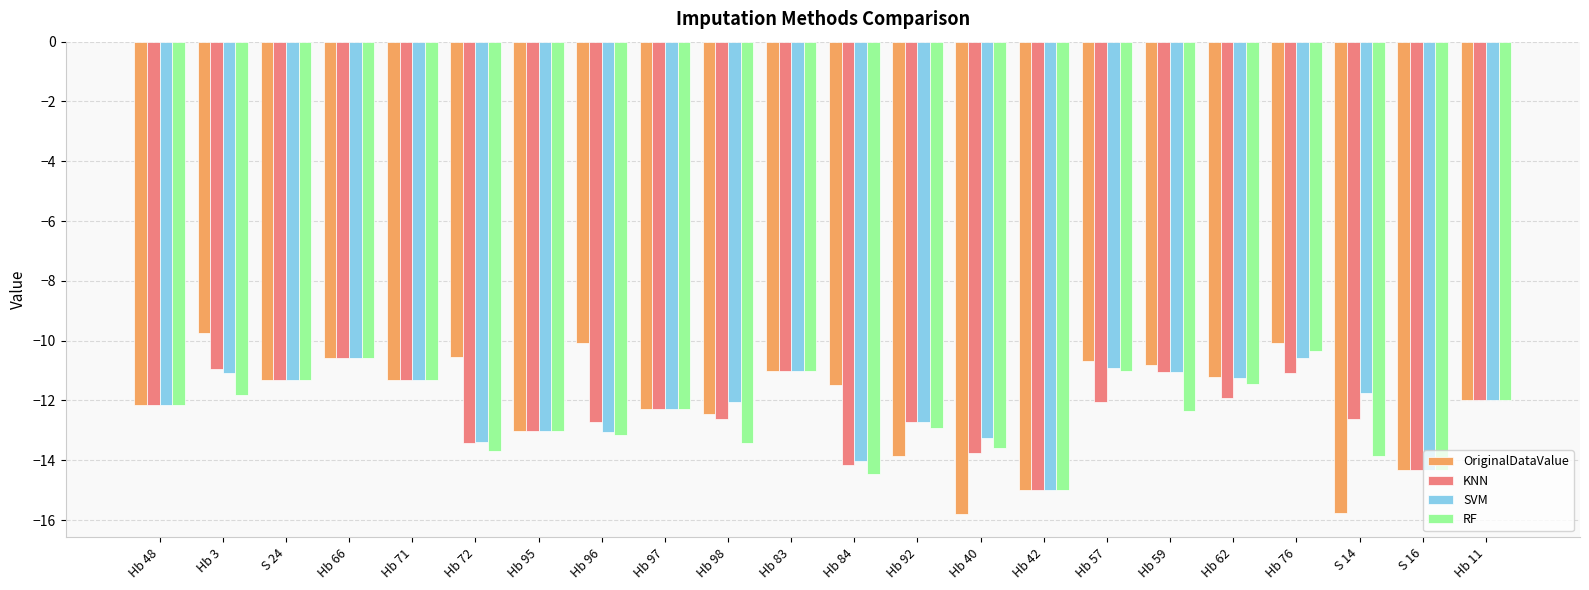

Is it true that SVM equals -11.0 at Hb 83?

True